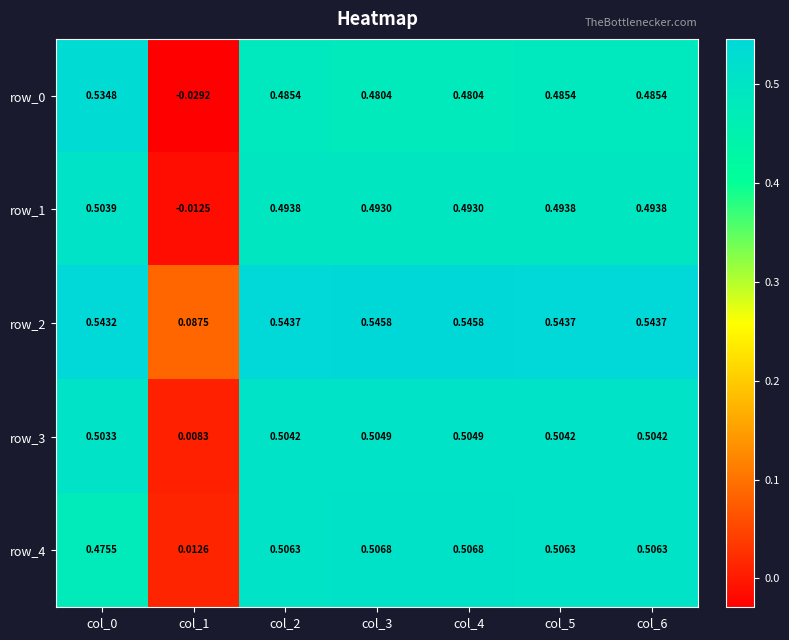

What is the sum of all row_4 values?

3.0